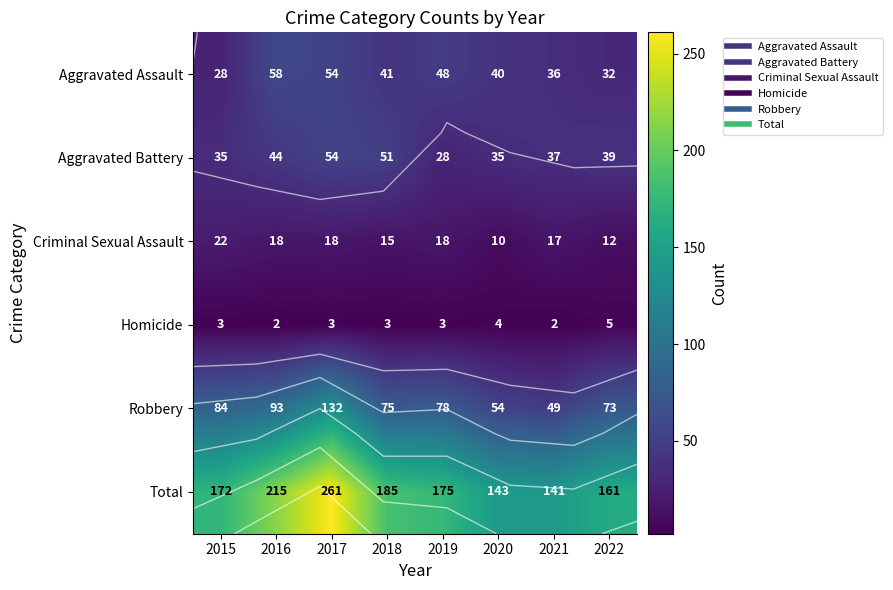

What is the sum of all Total values?

1453